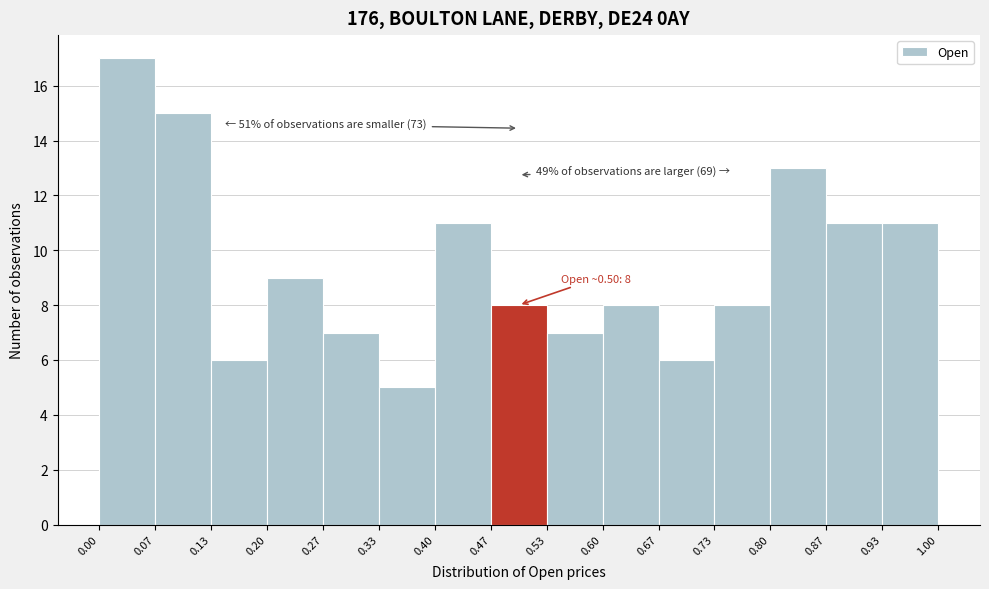

Which range on the x-axis has the tallest bar?

0.00 to 0.07